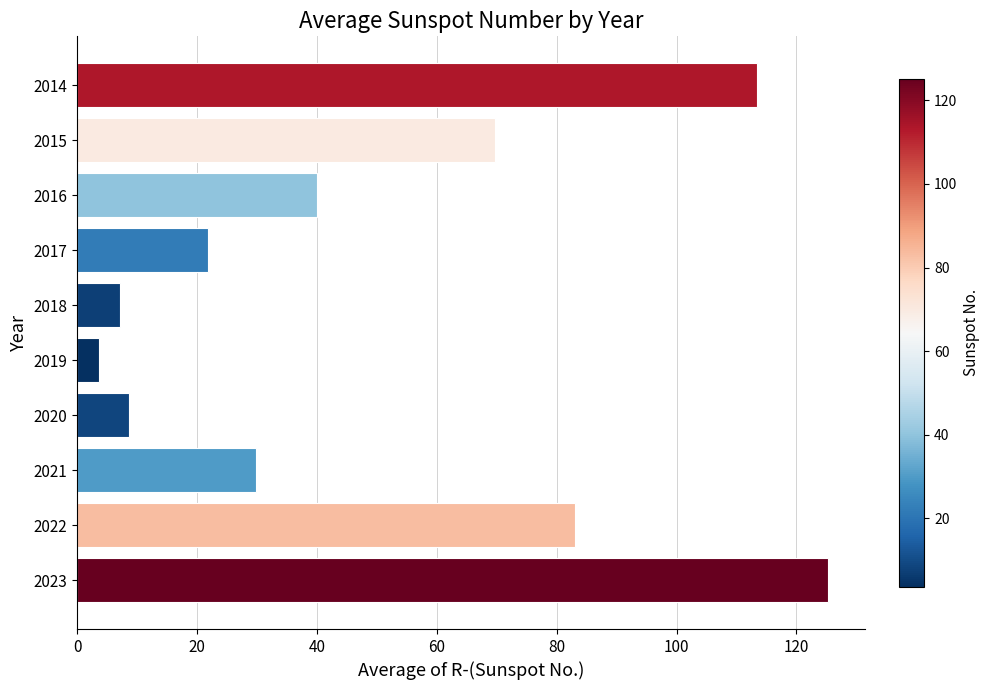

What is the value of the 8th bar from the top?

29.8